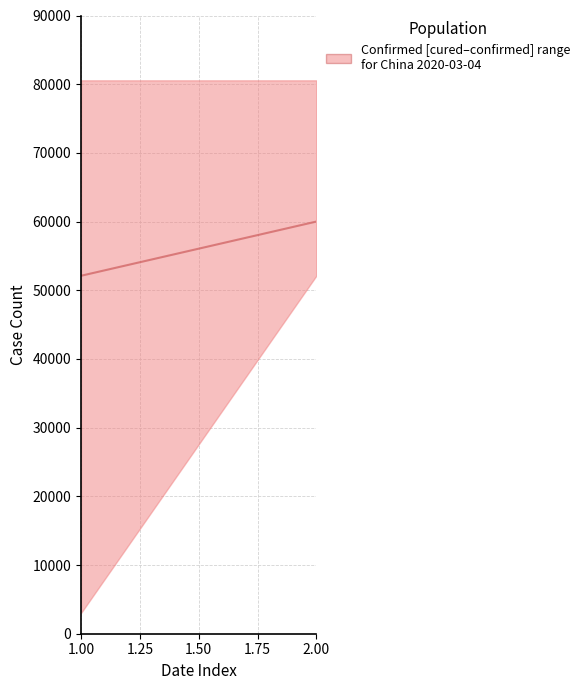

Read the value at 1.00.

3015